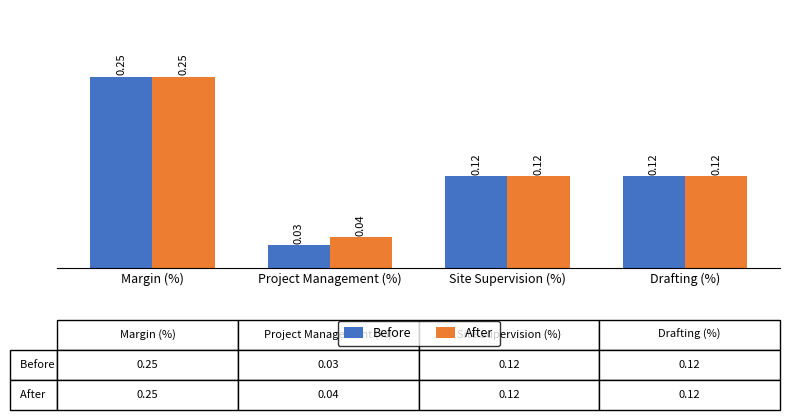

Where is After nearest to the value 0?

Project Management (%)